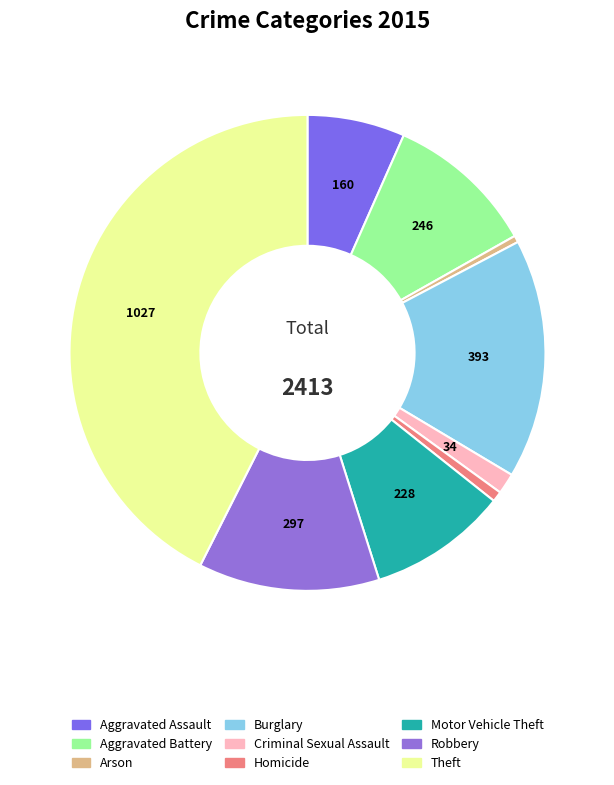

How many segments does this pie chart have?

9